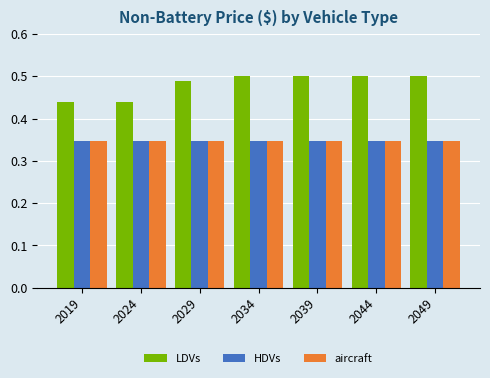

Is the value of HDVs at 2029 greater than the value of LDVs at 2044?

No